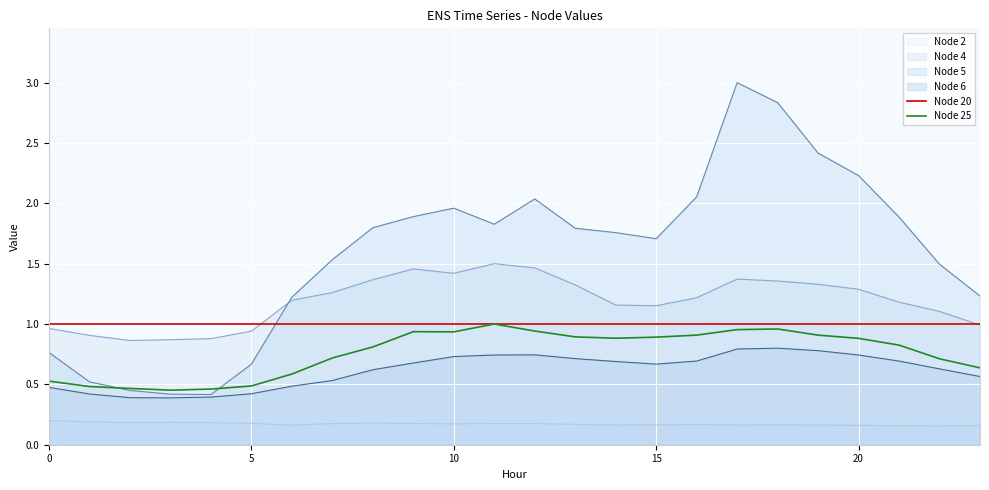

At 10, list the series in order from smallest to largest.

Node 2, Node 6, Node 25, Node 20, Node 4, Node 5